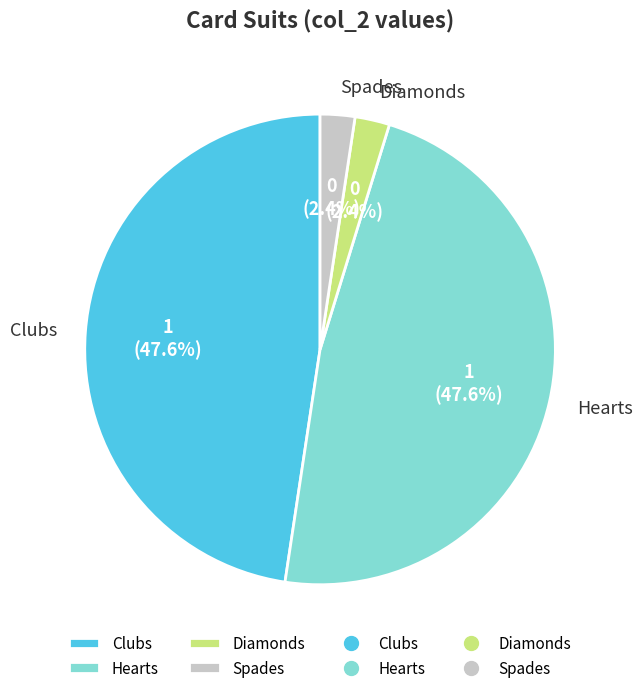

To the nearest percent, what is the difference between the largest and smallest slice percentages?

45%